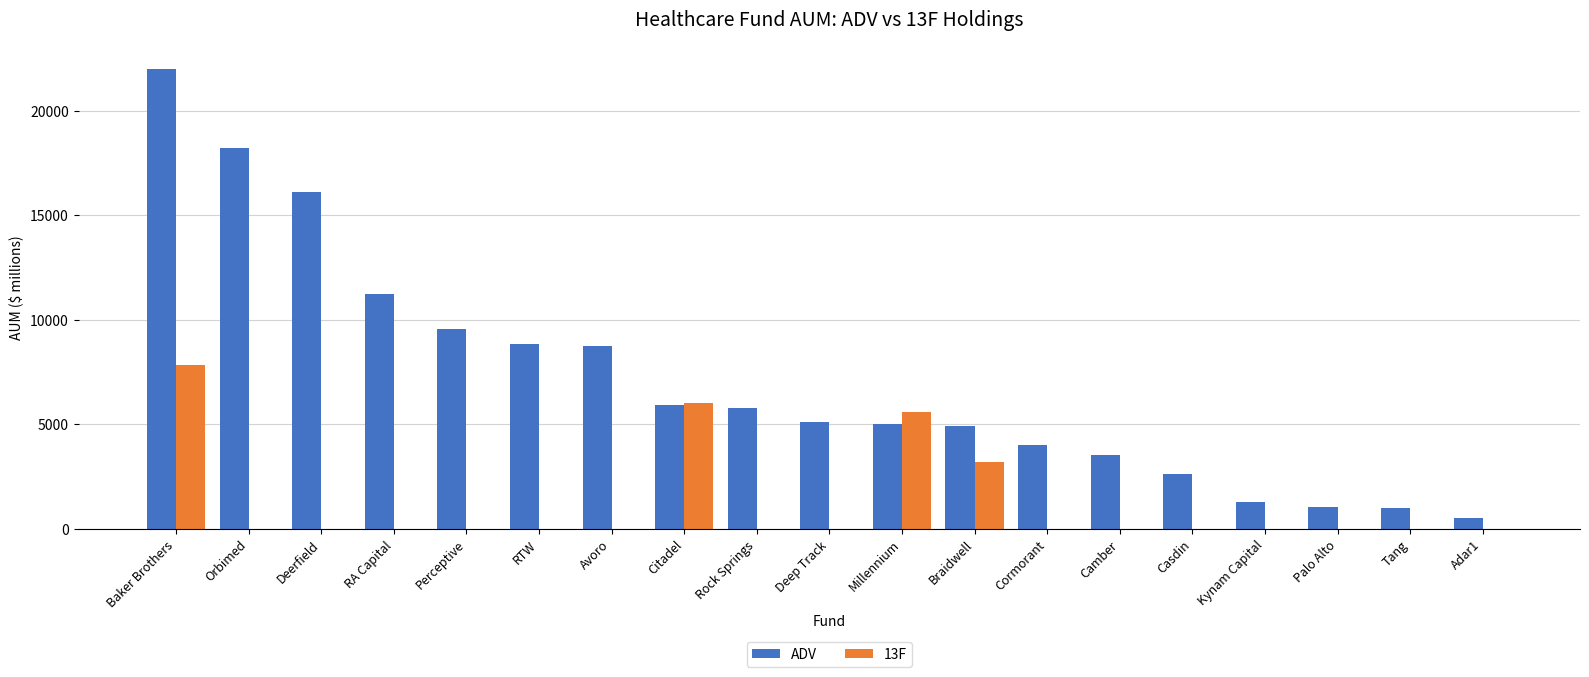

What is the sum of all ADV values?

135407.5